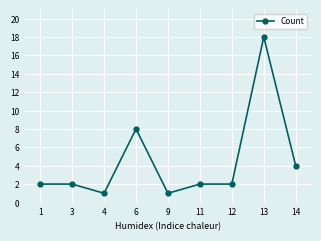

What is the difference between the maximum and minimum values?

17